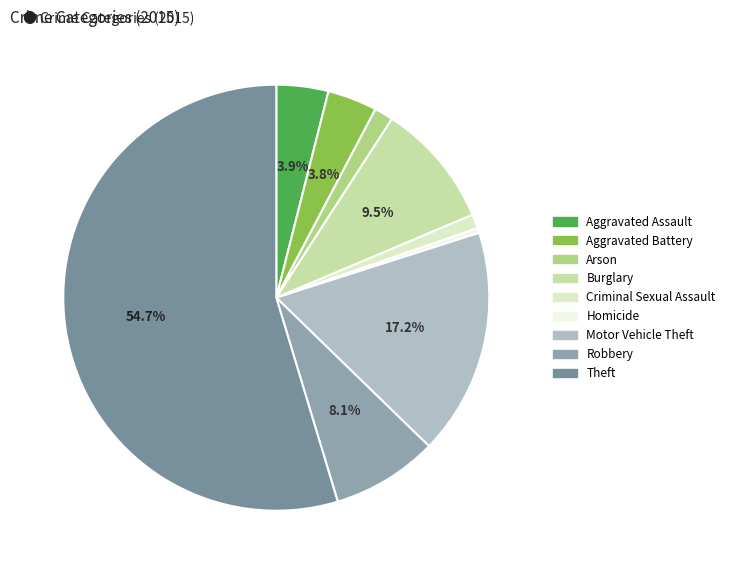

Approximately how many times larger is the value at Aggravated Battery compared to Aggravated Assault?

1.0